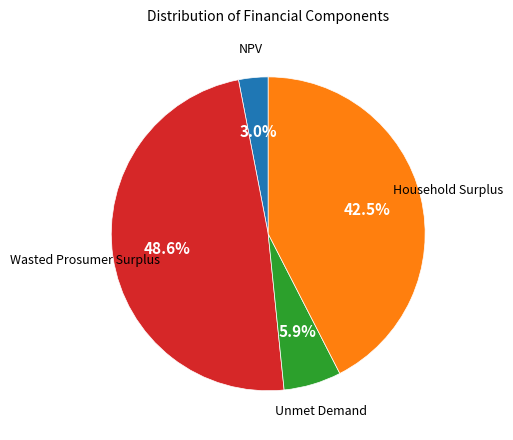

To the nearest percent, what is the average slice percentage?

25%